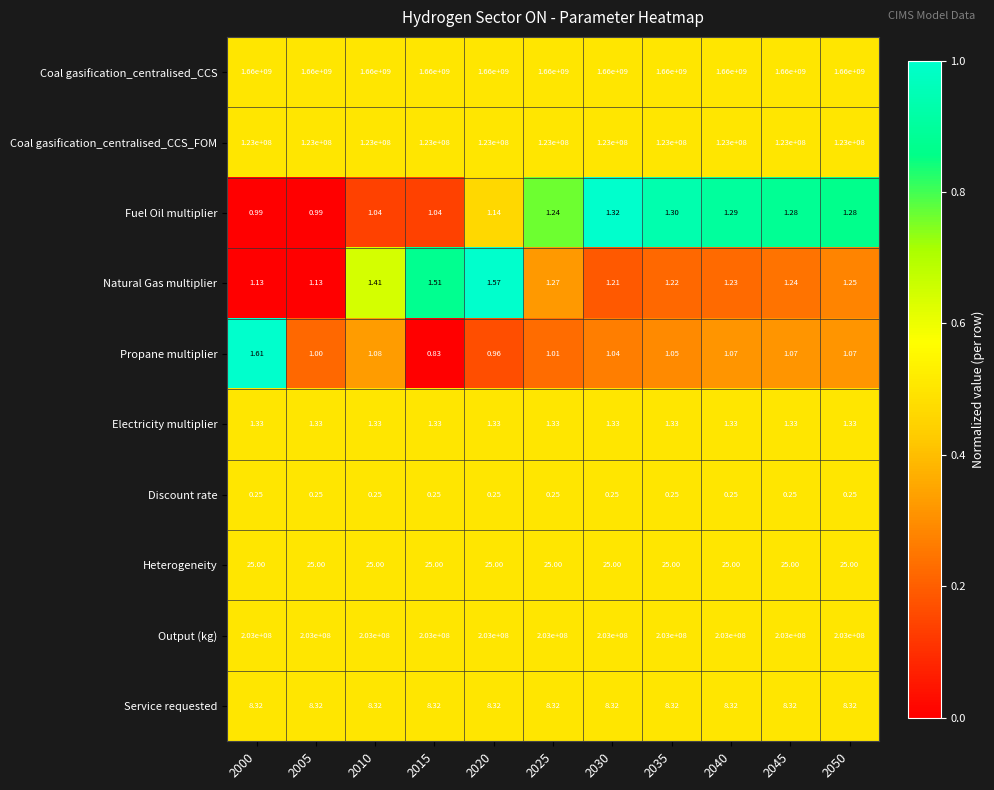

How many categories are shown in the chart?

11